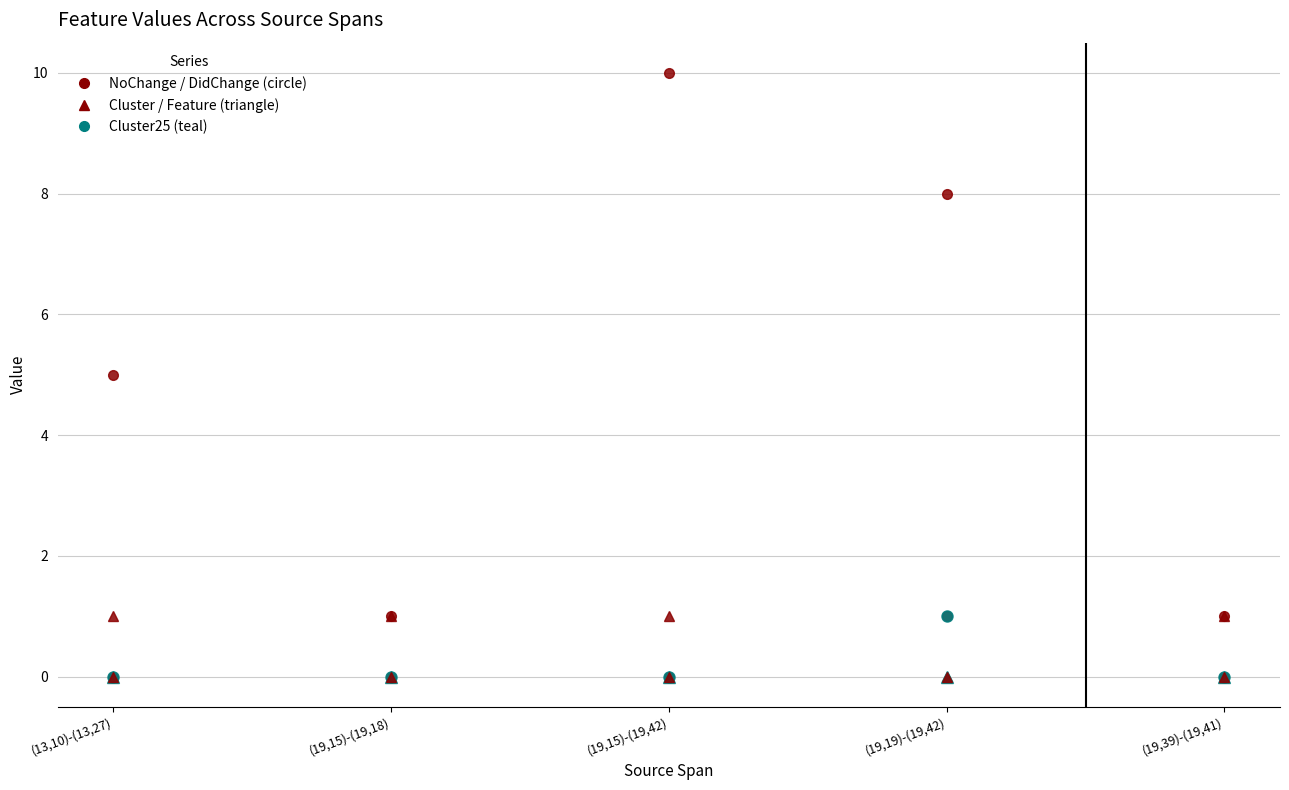

What is the label of the 3rd point from the left?

(19,15)-(19,42)